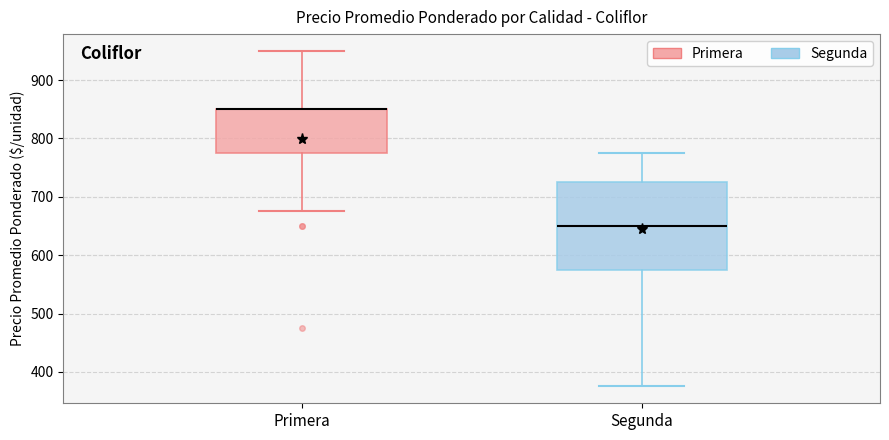

Reading left to right, transcribe this box plot: for each box, give where its median line is, the range the box spans, and where its two whiskers end, as read against the y-axis. The values are not printed on the chart, so give them approximately, as read against the axis.

Primera: median 850 (drawn on the box's upper edge), box 780 to 850, whiskers 680 to 950
Segunda: median 650, box 580 to 730, whiskers 380 to 780